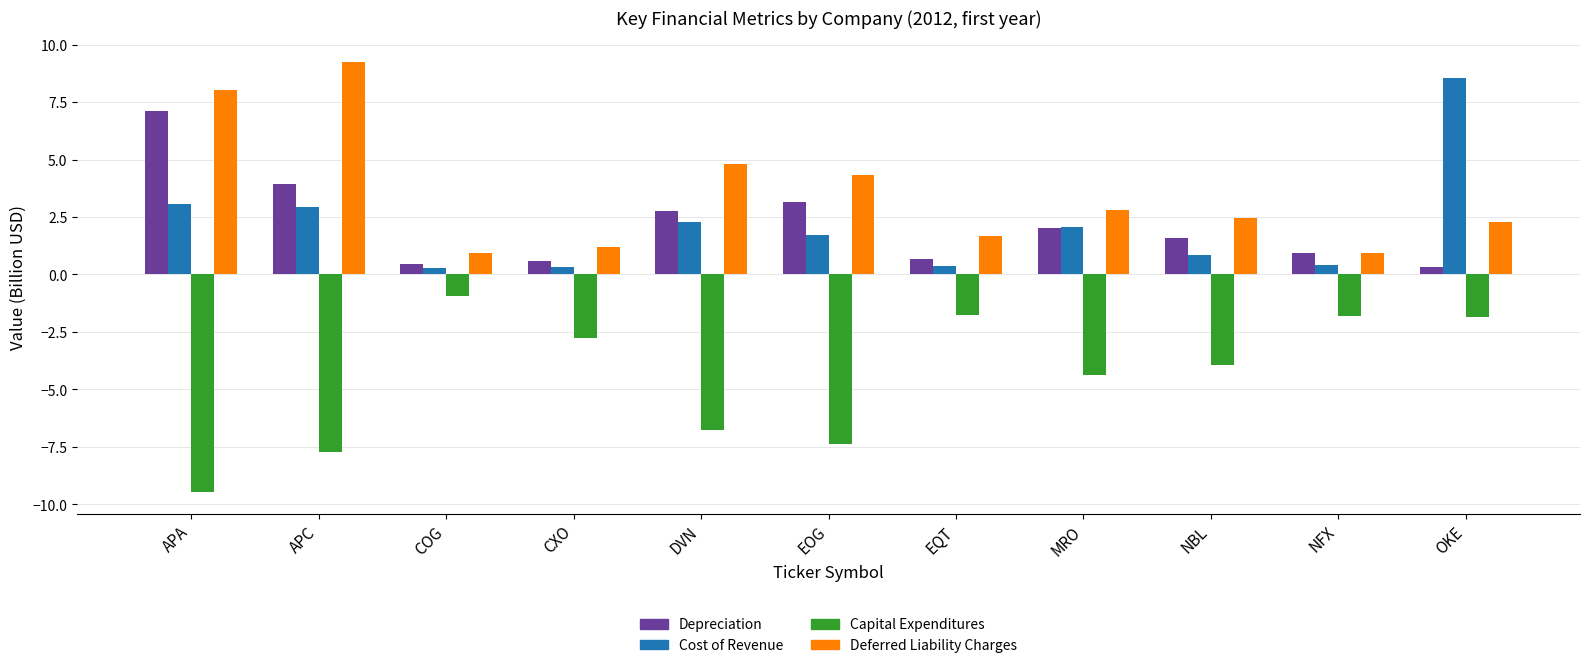

What is the sum of all Deferred Liability Charges values?

38.7